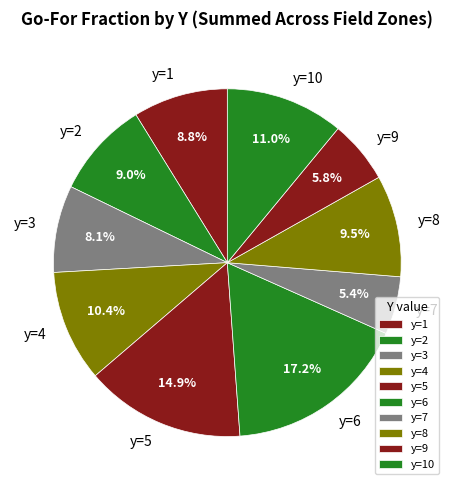

What percentage is the y=6 slice, to the nearest percent?

17%